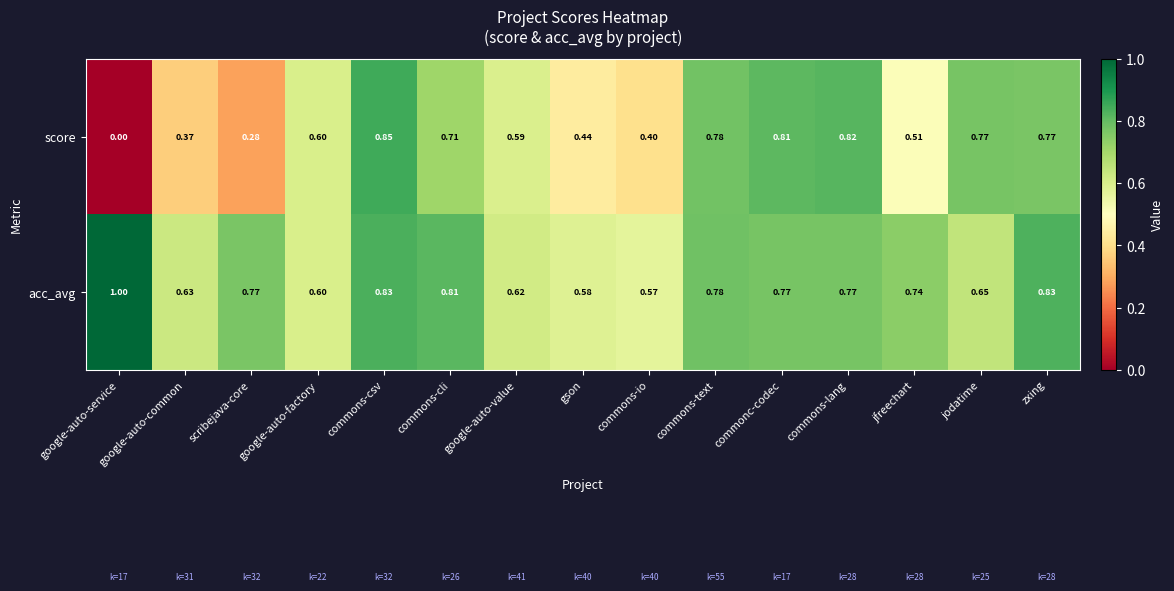

What is the spread (max minus min) of values at commons-io?

0.2